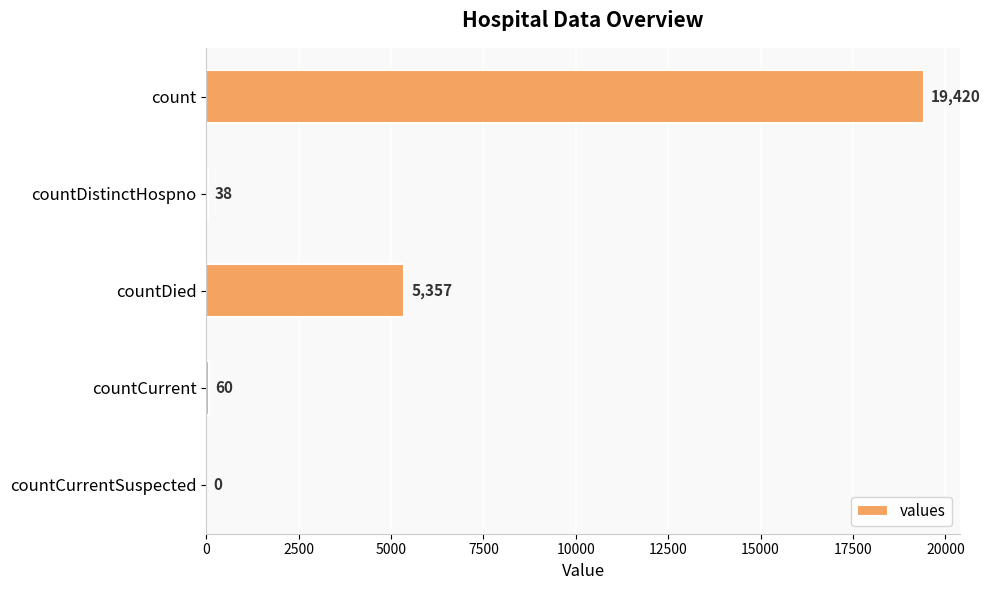

Between countCurrentSuspected and countCurrent, which is larger?

countCurrent